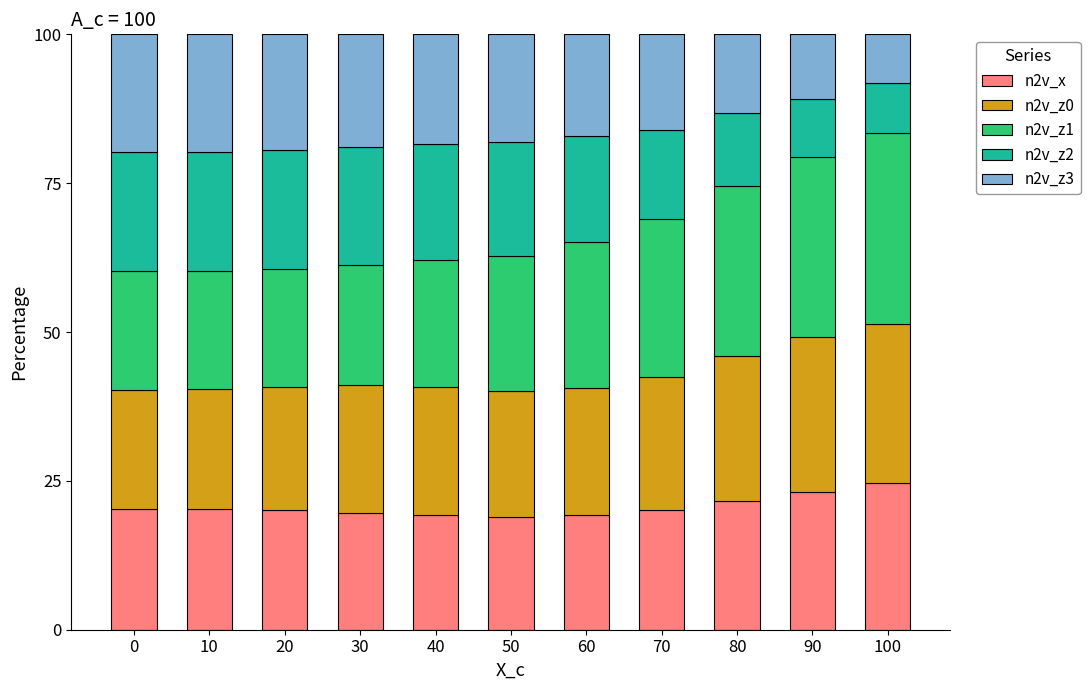

Is it true that n2v_x equals 19.0 at 50?

True